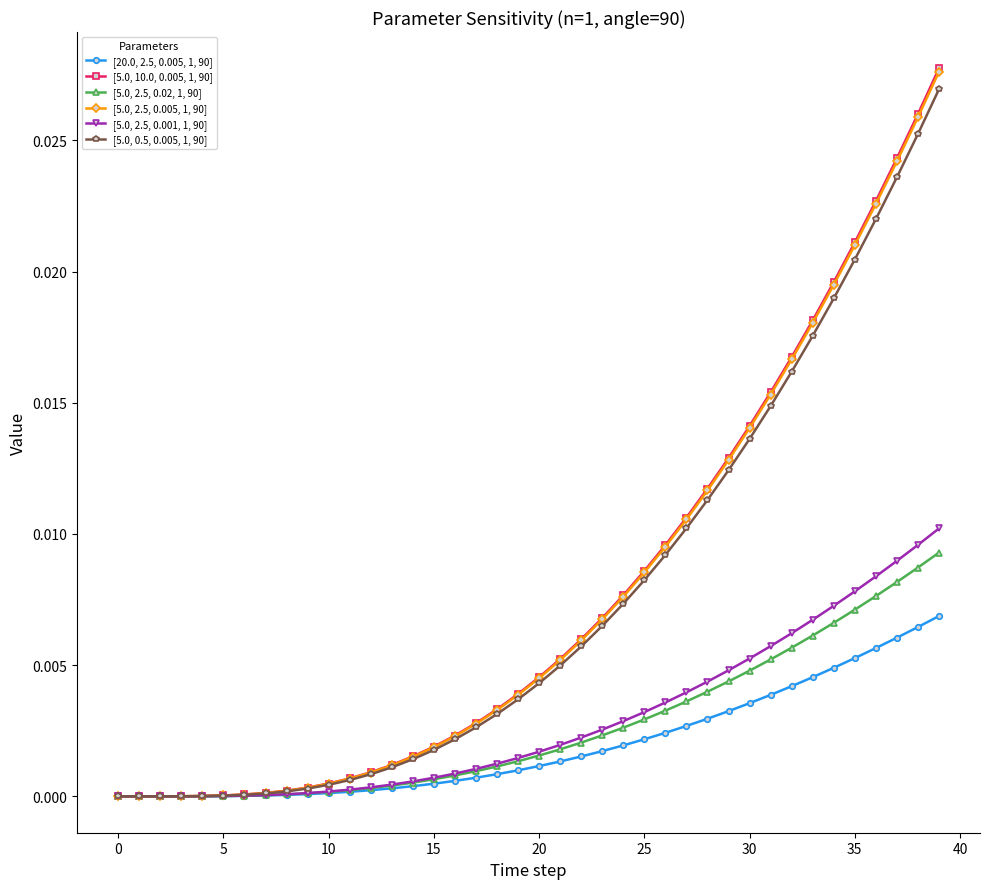

Rank the series by their maximum value, from highest to lowest.

[5.0, 10.0, 0.005, 1, 90], [5.0, 2.5, 0.005, 1, 90], [5.0, 0.5, 0.005, 1, 90], [5.0, 2.5, 0.001, 1, 90], [5.0, 2.5, 0.02, 1, 90], [20.0, 2.5, 0.005, 1, 90]